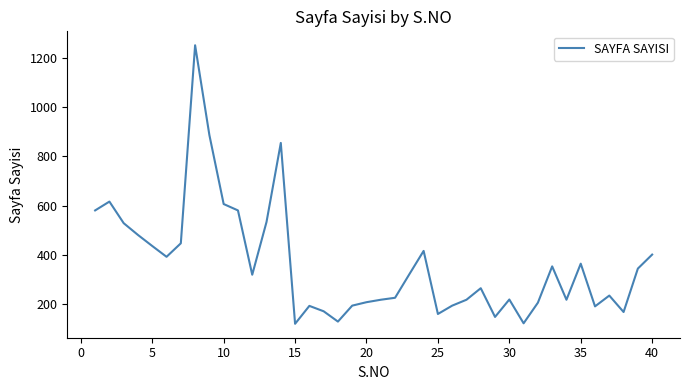

What is the smallest value displayed?

118